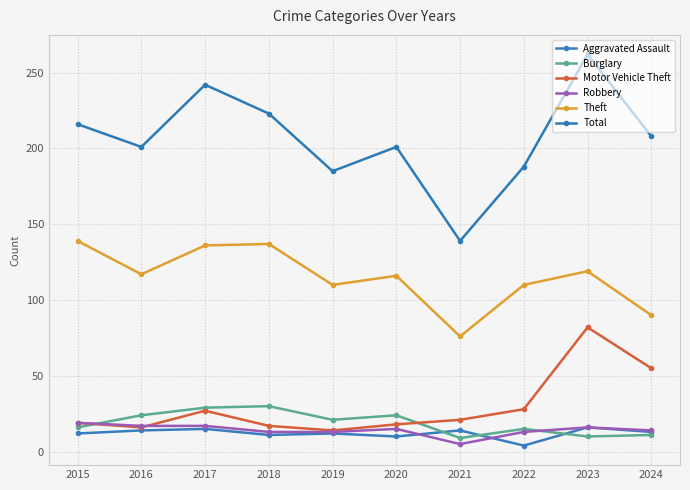

At 2022, list the series in order from smallest to largest.

Aggravated Assault, Robbery, Burglary, Motor Vehicle Theft, Theft, Total